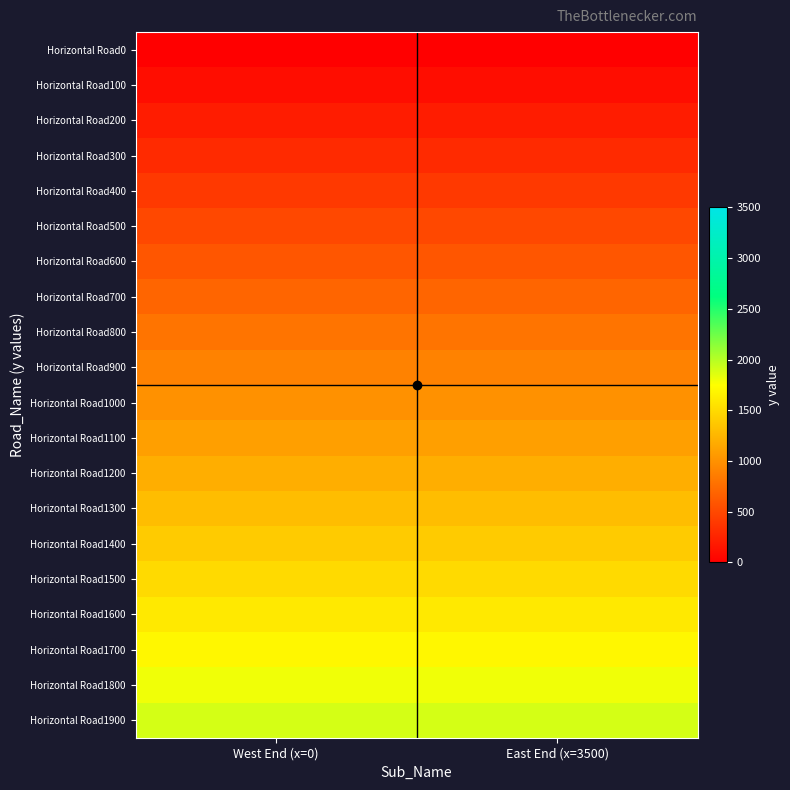

Reading left to right, list all the values displayed in this chart.

Horizontal Road0: West End (x=0)=0	East End (x=3500)=0
Horizontal Road100: West End (x=0)=100	East End (x=3500)=100
Horizontal Road200: West End (x=0)=200	East End (x=3500)=200
Horizontal Road300: West End (x=0)=300	East End (x=3500)=300
Horizontal Road400: West End (x=0)=400	East End (x=3500)=400
Horizontal Road500: West End (x=0)=500	East End (x=3500)=500
Horizontal Road600: West End (x=0)=600	East End (x=3500)=600
Horizontal Road700: West End (x=0)=700	East End (x=3500)=700
Horizontal Road800: West End (x=0)=800	East End (x=3500)=800
Horizontal Road900: West End (x=0)=900	East End (x=3500)=900
Horizontal Road1000: West End (x=0)=1000	East End (x=3500)=1000
Horizontal Road1100: West End (x=0)=1100	East End (x=3500)=1100
Horizontal Road1200: West End (x=0)=1200	East End (x=3500)=1200
Horizontal Road1300: West End (x=0)=1300	East End (x=3500)=1300
Horizontal Road1400: West End (x=0)=1400	East End (x=3500)=1400
Horizontal Road1500: West End (x=0)=1500	East End (x=3500)=1500
Horizontal Road1600: West End (x=0)=1600	East End (x=3500)=1600
Horizontal Road1700: West End (x=0)=1700	East End (x=3500)=1700
Horizontal Road1800: West End (x=0)=1800	East End (x=3500)=1800
Horizontal Road1900: West End (x=0)=1900	East End (x=3500)=1900